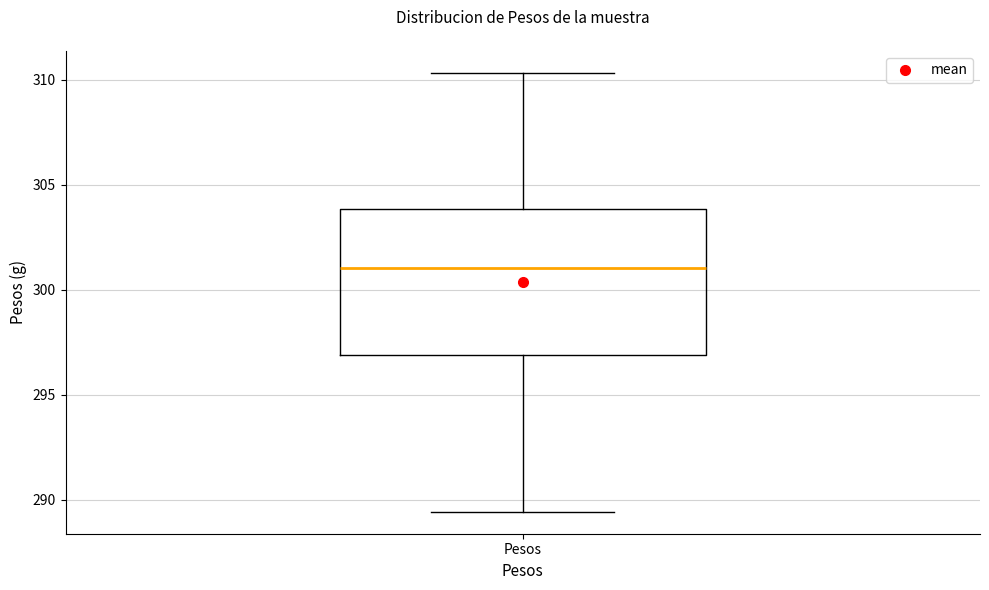

Transcribe this box plot: give where the median line is, the range the box spans, and where the two whiskers end, as read against the y-axis. The values are not printed on the chart, so give them approximately, as read against the axis.

median 301.0, box 297.0 to 304.0, whiskers 289.5 to 310.5